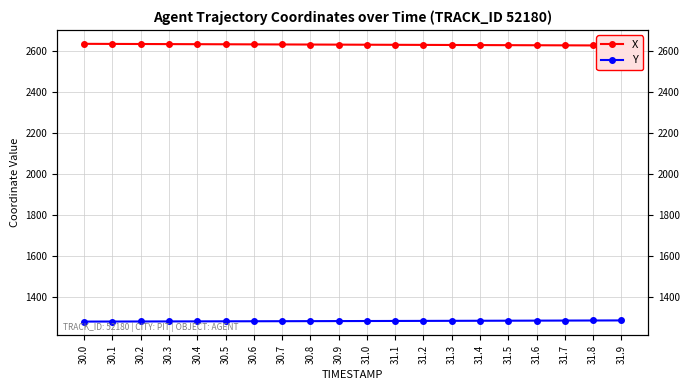

True or false: X and Y cross at least once.

False